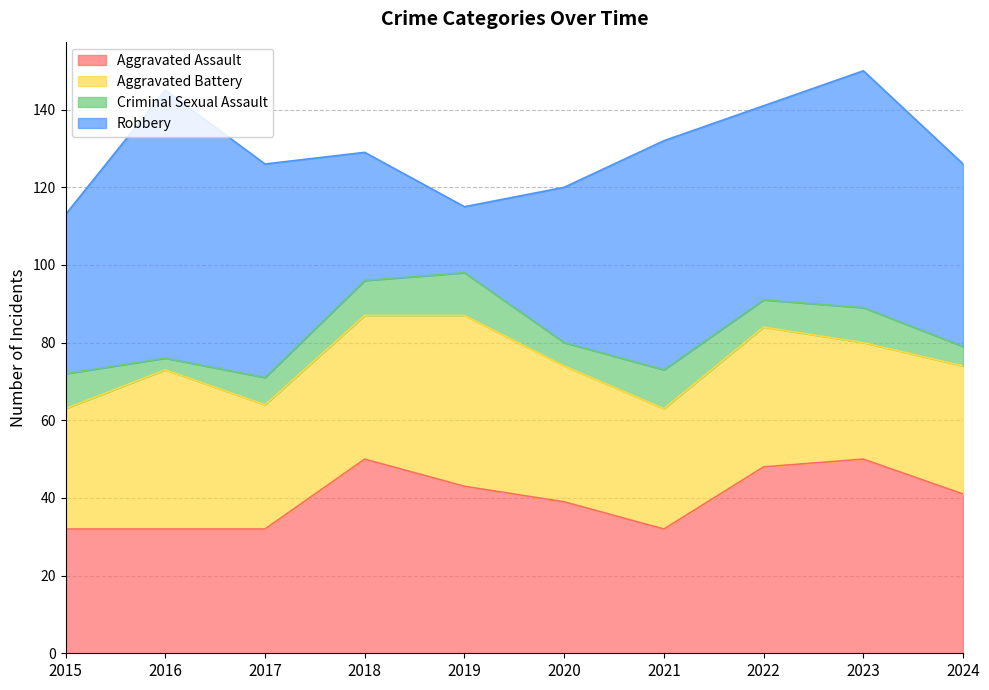

How many distinct data groups are displayed?

4